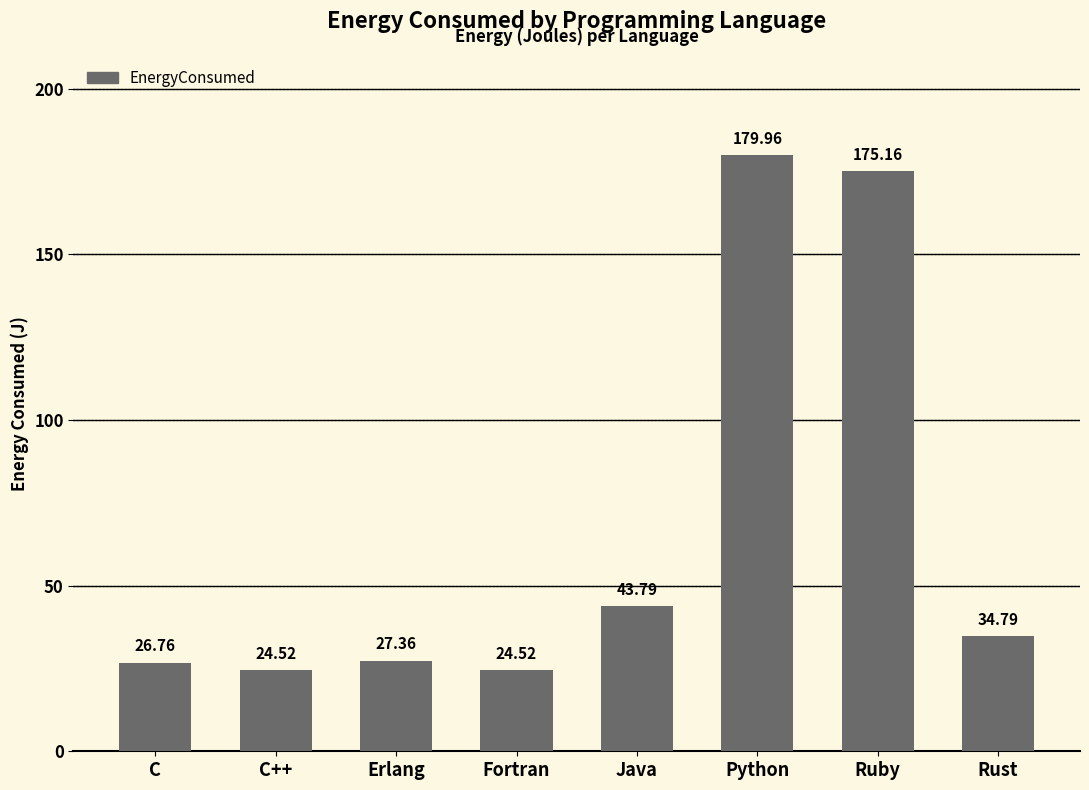

What is the greatest value displayed?

180.0